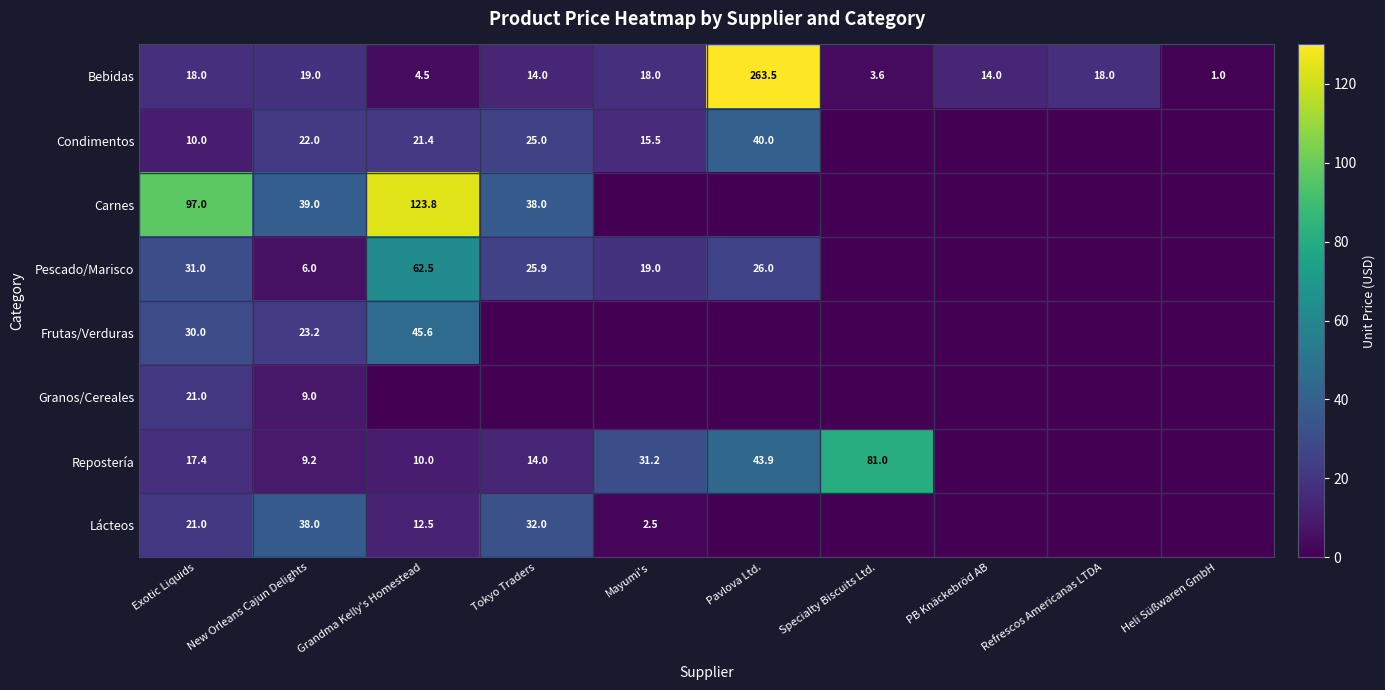

What is the sum of the Pescado/Marisco values at New Orleans Cajun Delights and Exotic Liquids?

37.0